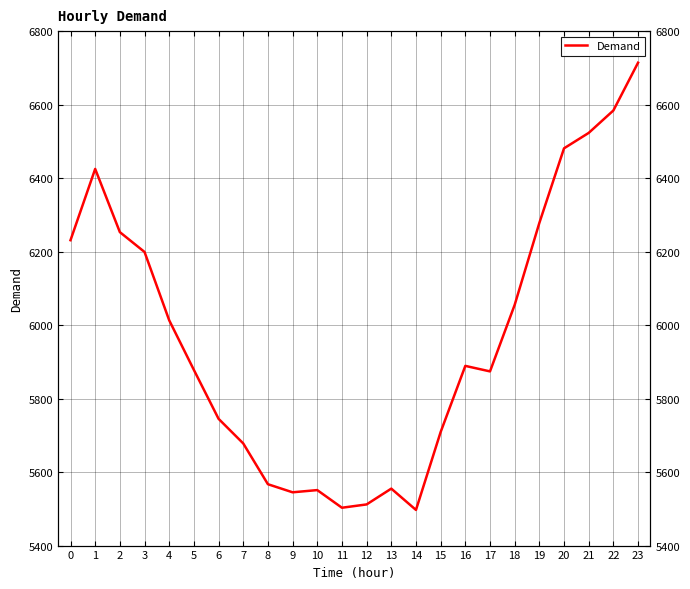

Which label corresponds to the largest value in the chart?

23